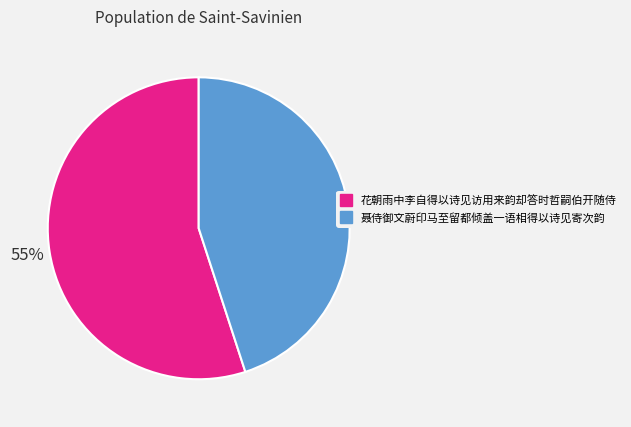

What percentage is the 花朝雨中李自得以诗见访用来韵却答时哲嗣伯开随侍 slice, to the nearest percent?

55%